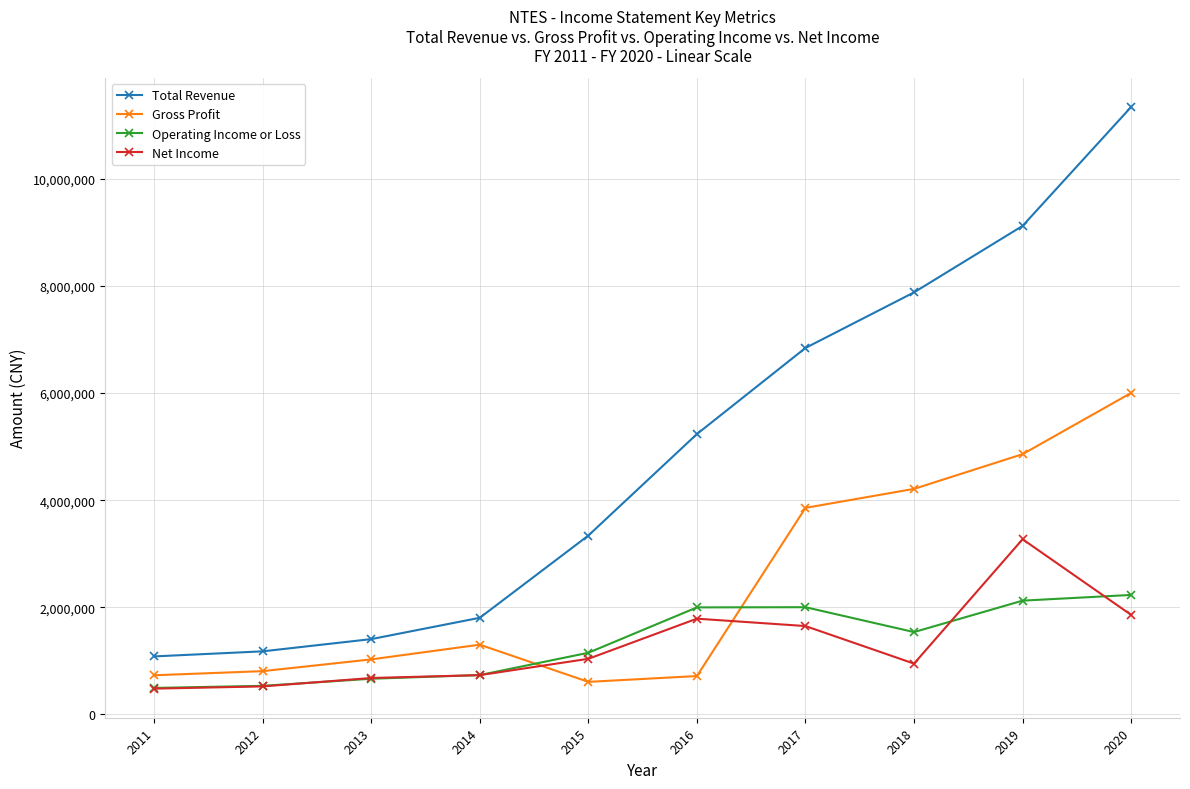

True or false: Gross Profit has more than 2 interior local peaks.

False